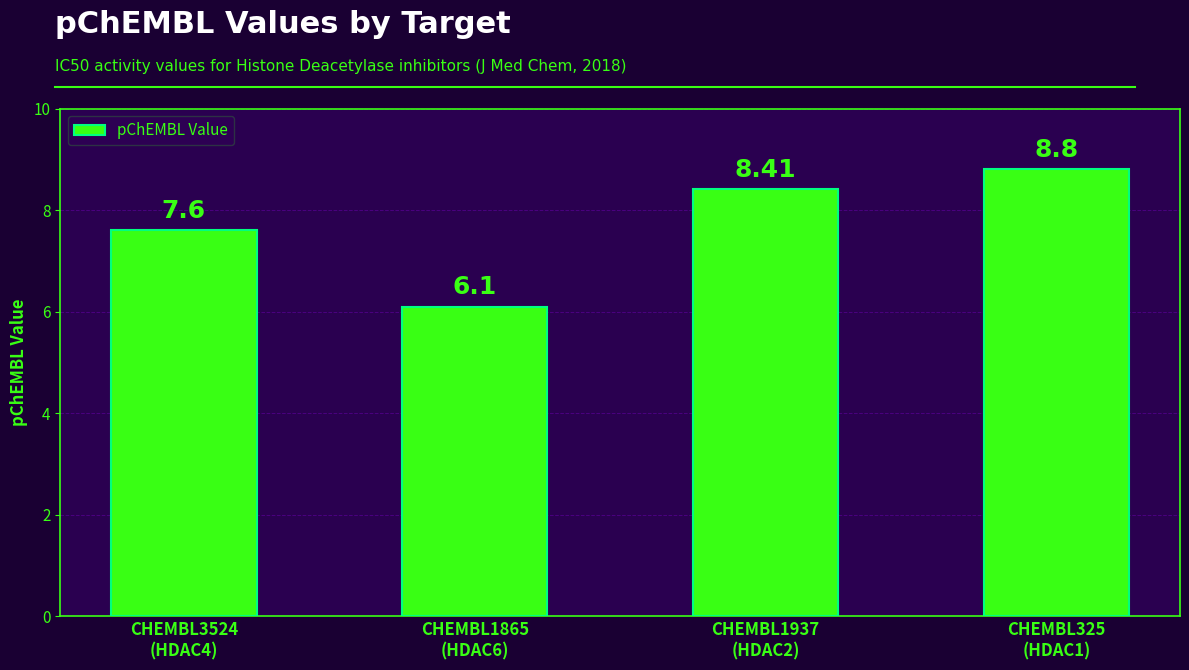

How many data points are above 8?

2